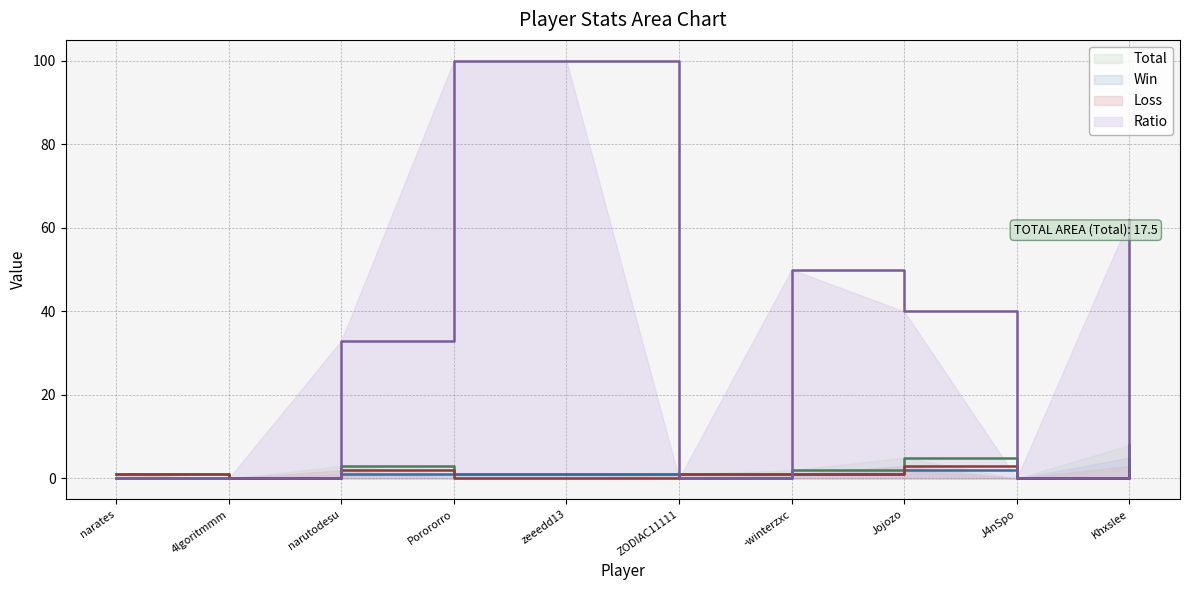

True or false: Ratio has more than 0 interior local peaks.

True